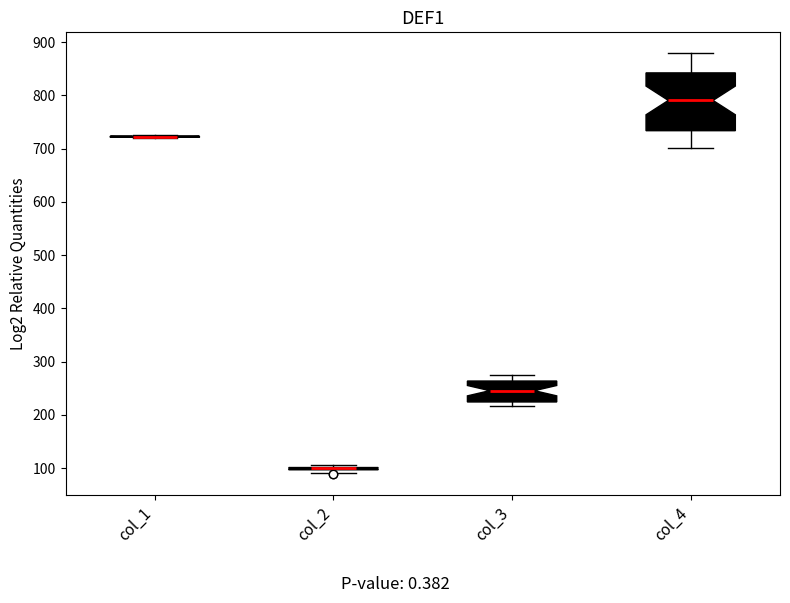

Which box is the tallest, from its lower edge to its upper edge?

col_4